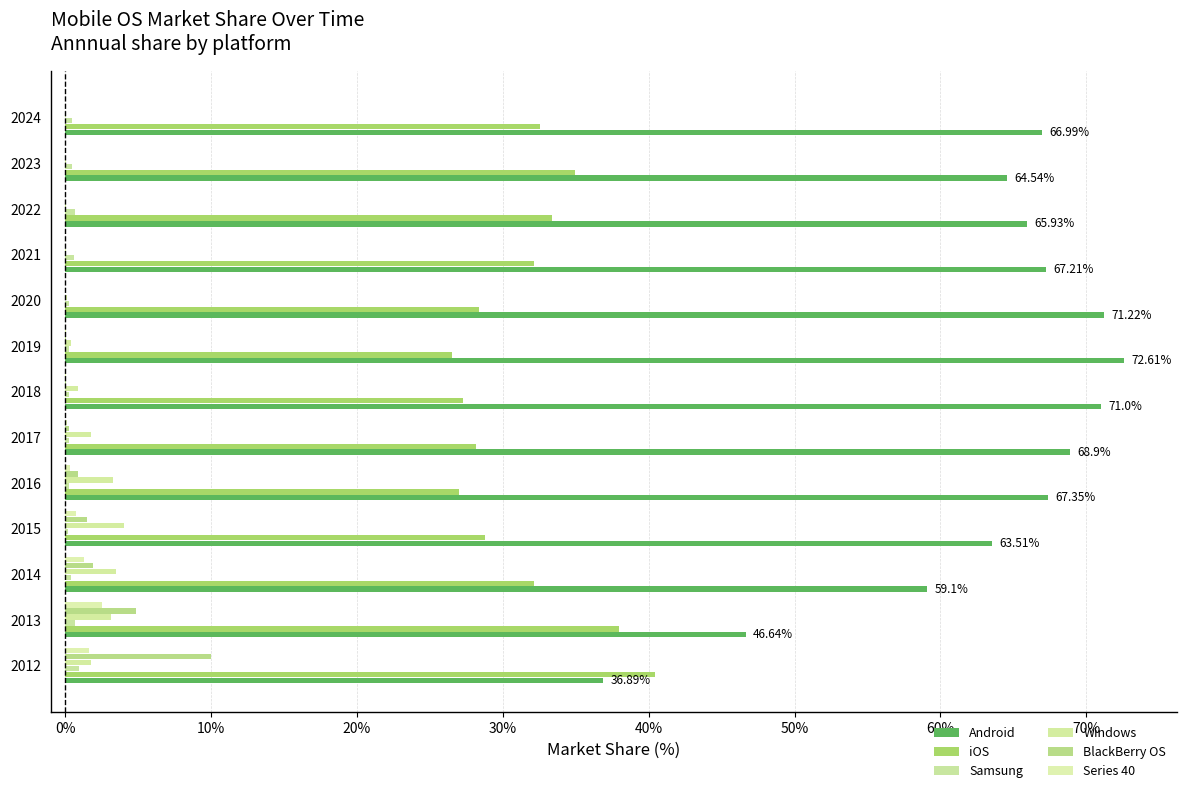

What are all the series names shown in the legend?

Android, iOS, Samsung, Windows, BlackBerry OS, Series 40